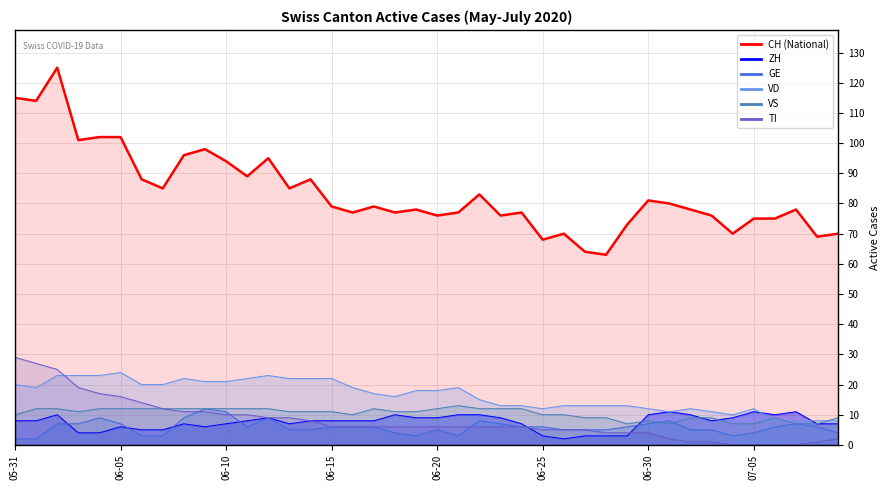

How many intersections are there between ZH and VS?

3